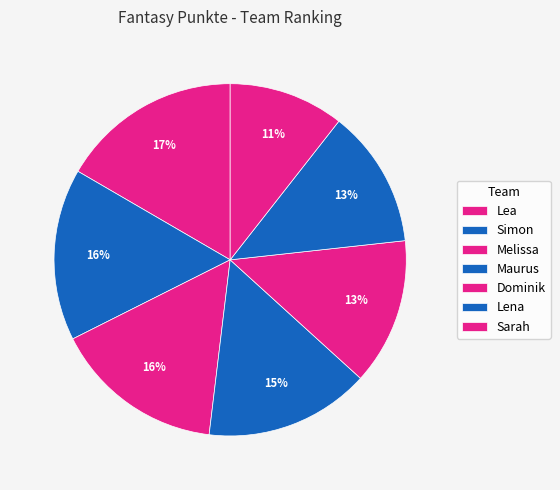

How many slices are in this pie chart?

7